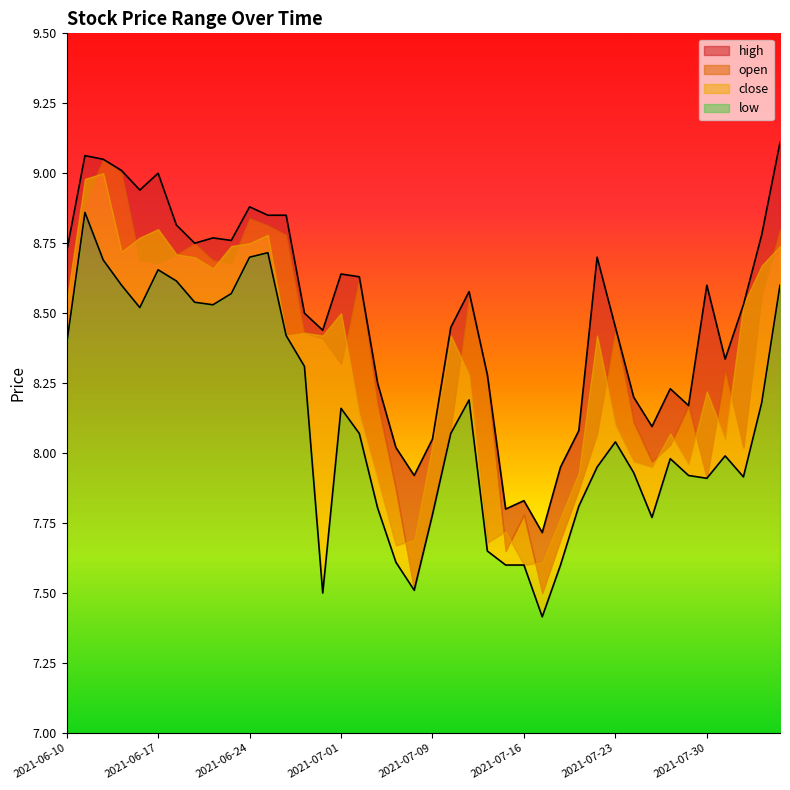

Is it true that low equals 4.3 at 2021-06-22?

False